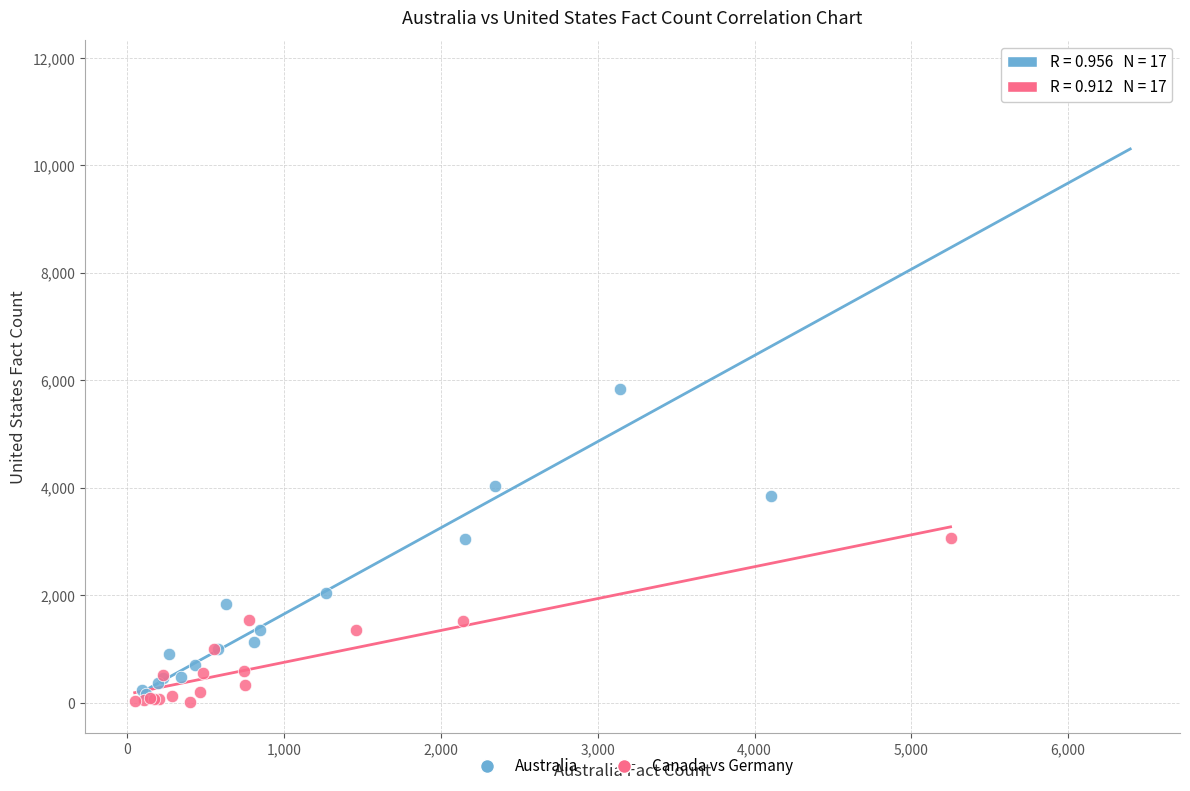

What are all the series names shown in the legend?

Australia, Canada vs Germany